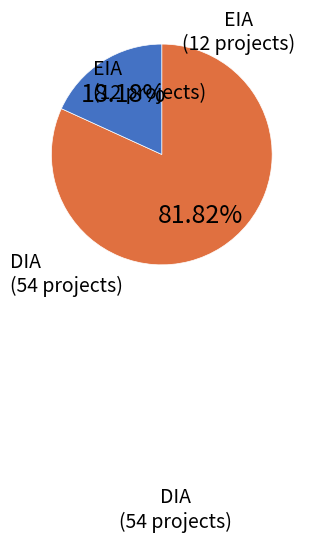

Is there any slice that represents more than half of the pie?

Yes